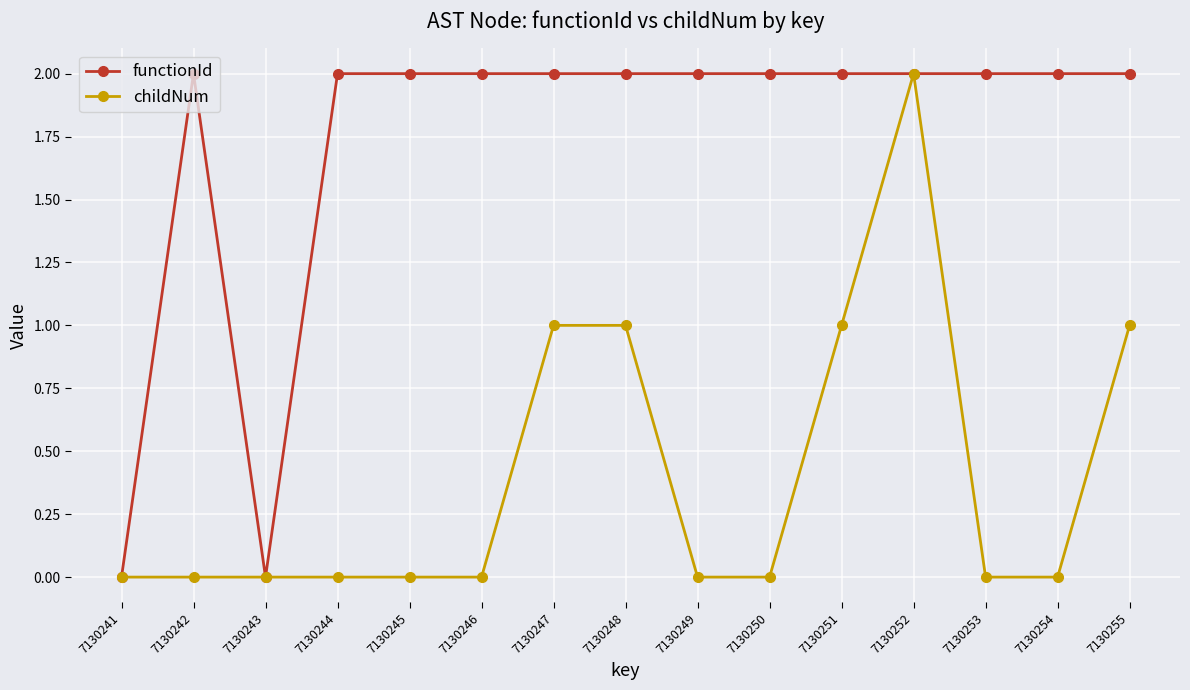

List the series in order of their overall mean, lowest first.

childNum, functionId